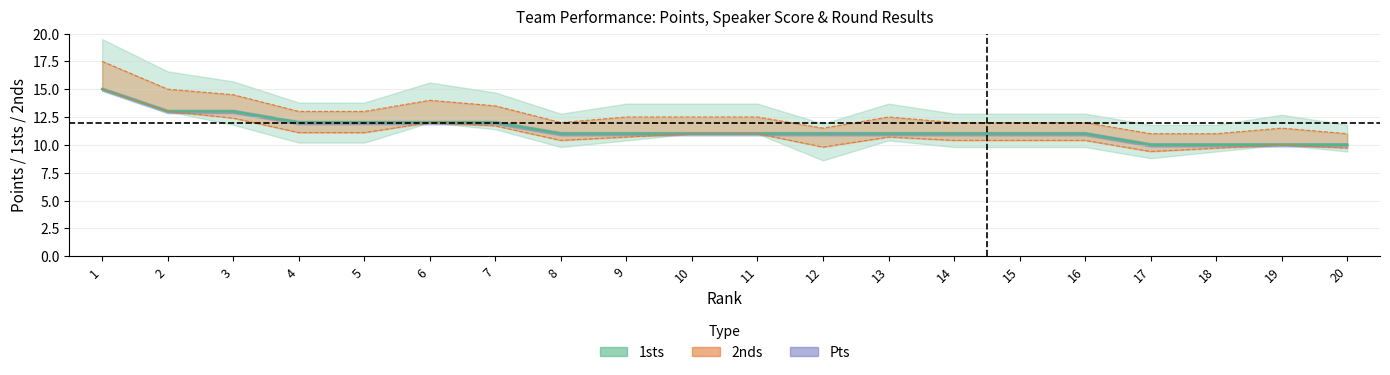

Is it true that the value at 2 is 17?

False